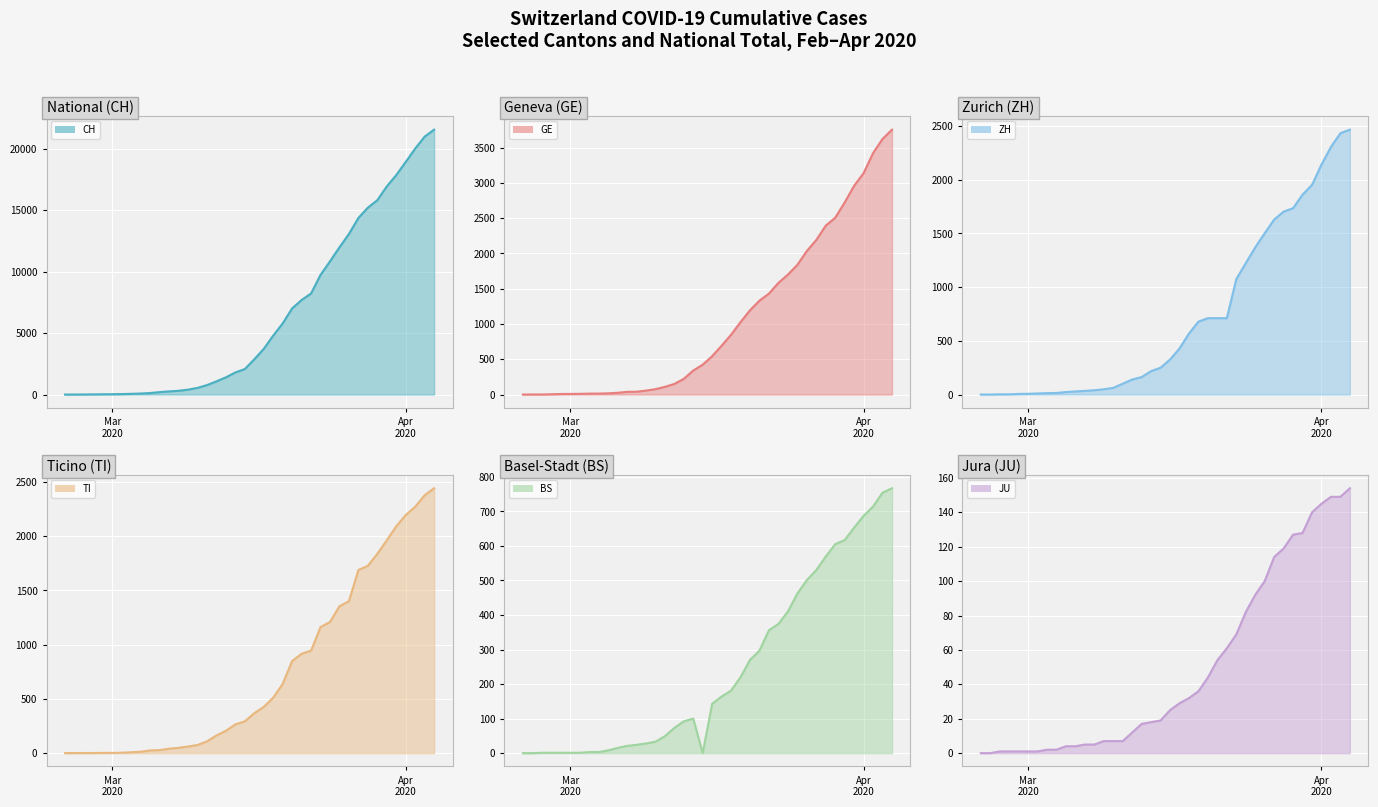

True or false: ZH line and CH line cross at least once.

False